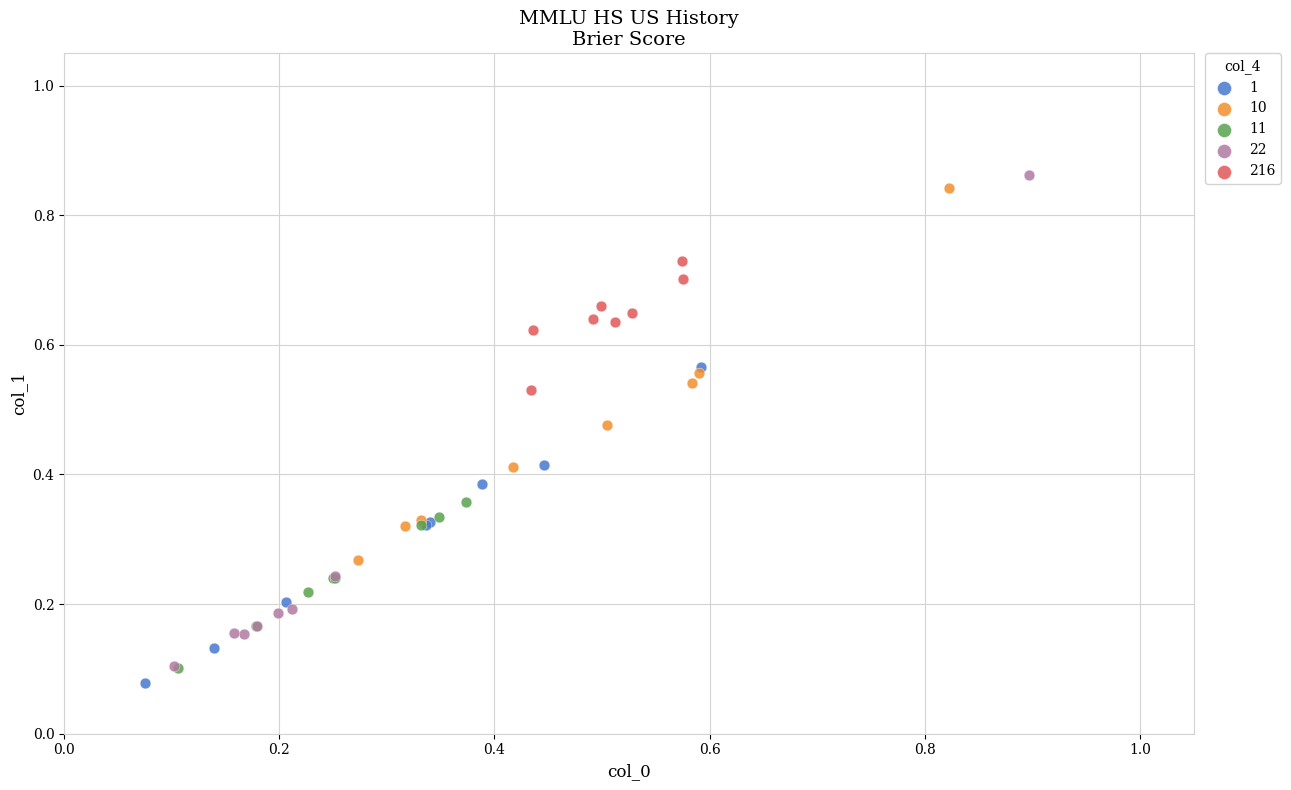

Which series has the widest spread of Y values?

22